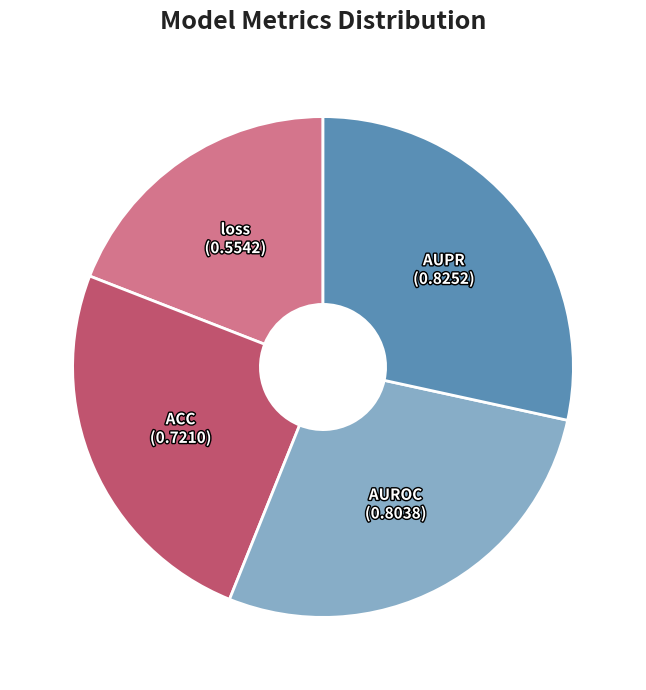

Does any single category account for the majority?

No